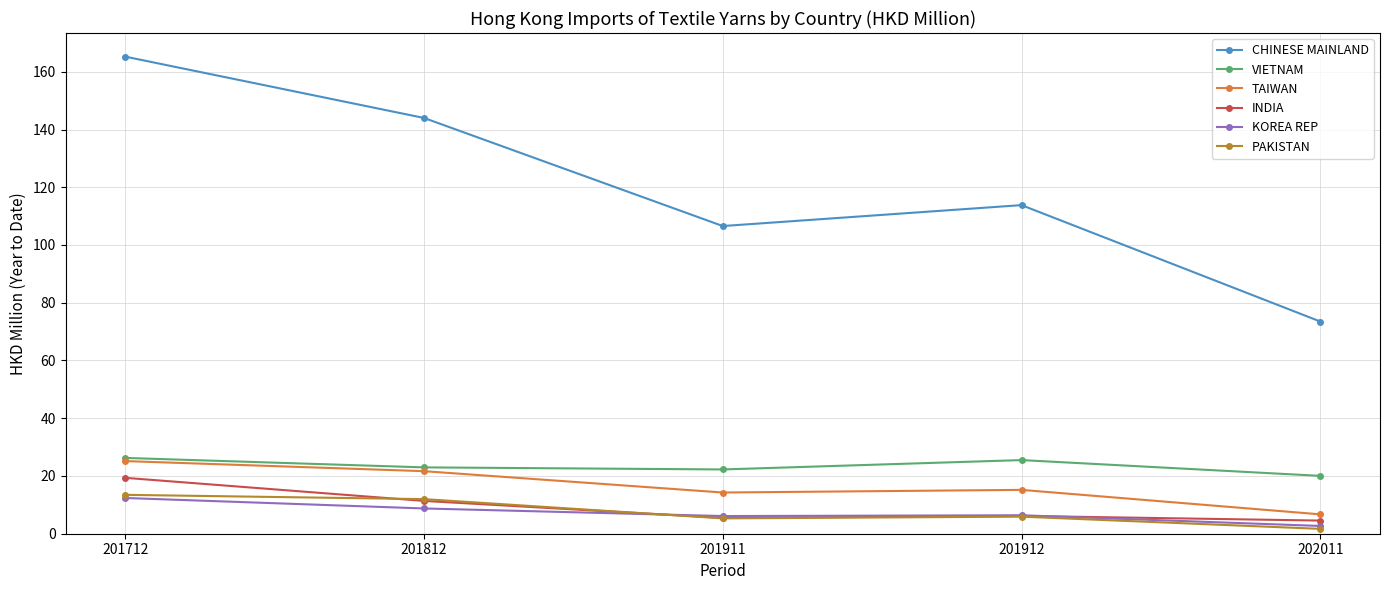

Which series has the largest range (max minus min)?

CHINESE MAINLAND